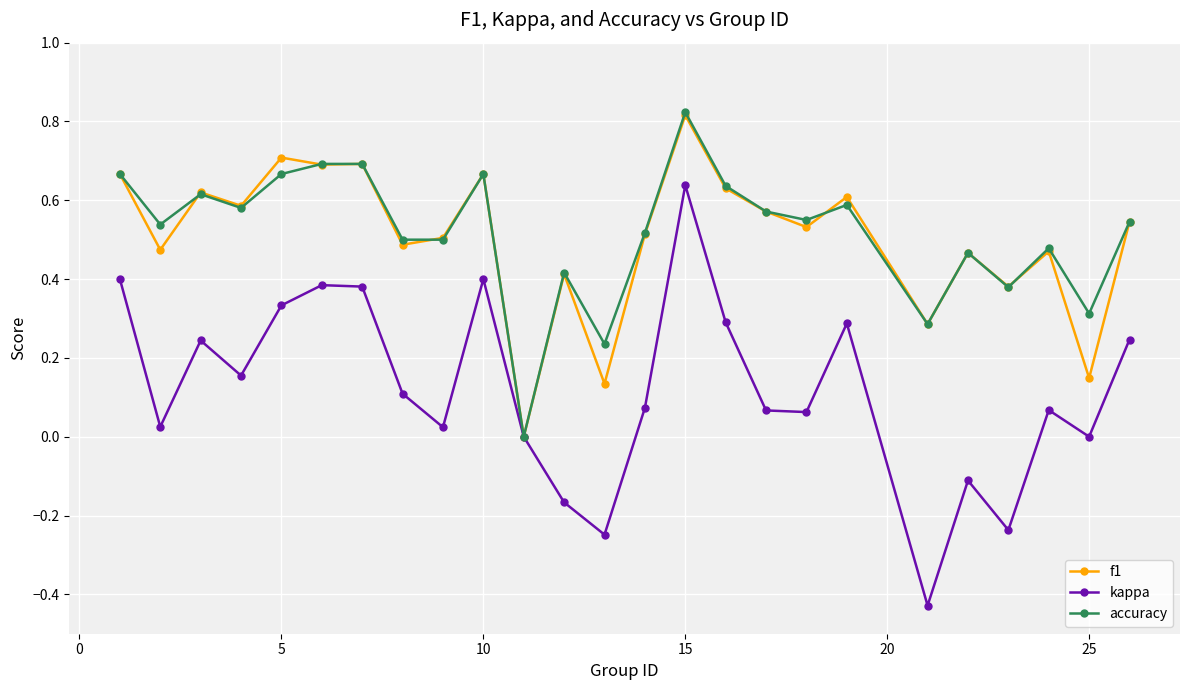

True or false: f1 has more than 2 points higher than both neighbors.

True